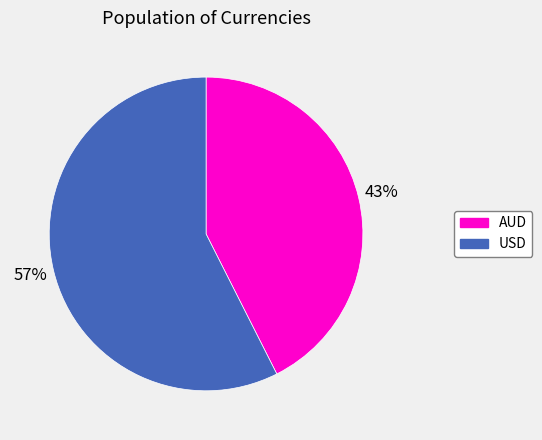

To the nearest percent, what percentage of the pie is AUD?

43%